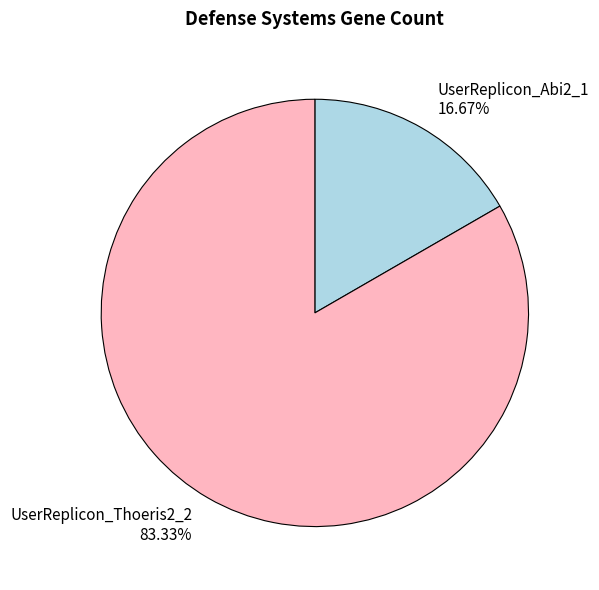

To the nearest percent, what percentage of the pie is UserReplicon_Abi2_1?

17%